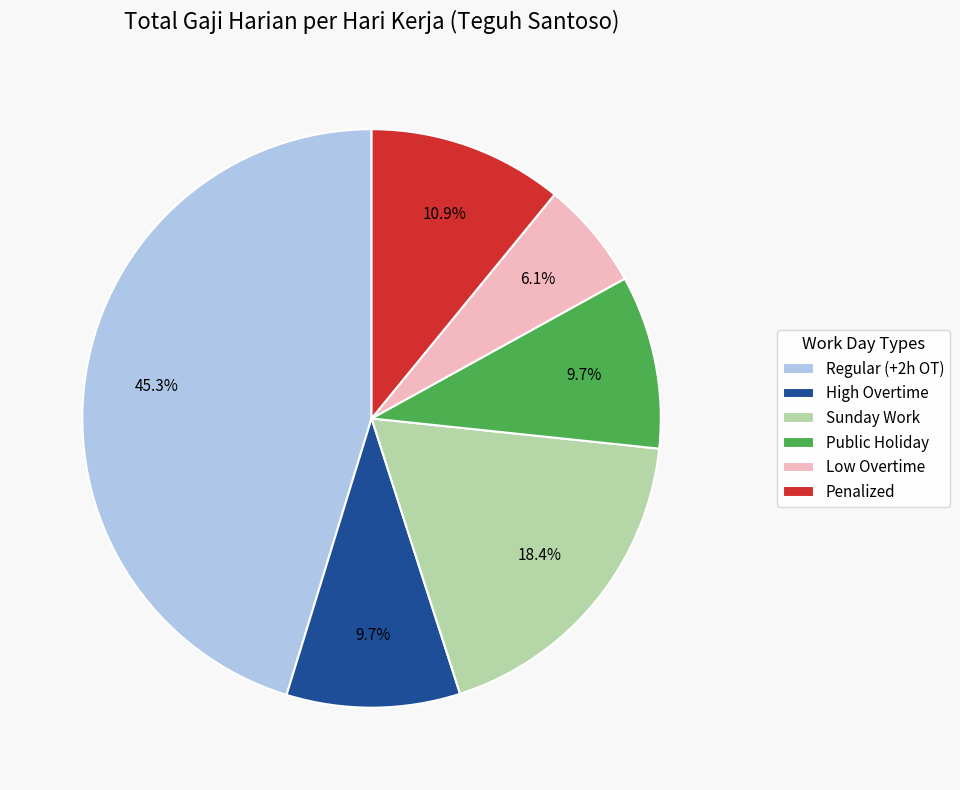

How many slices are in this pie chart?

6